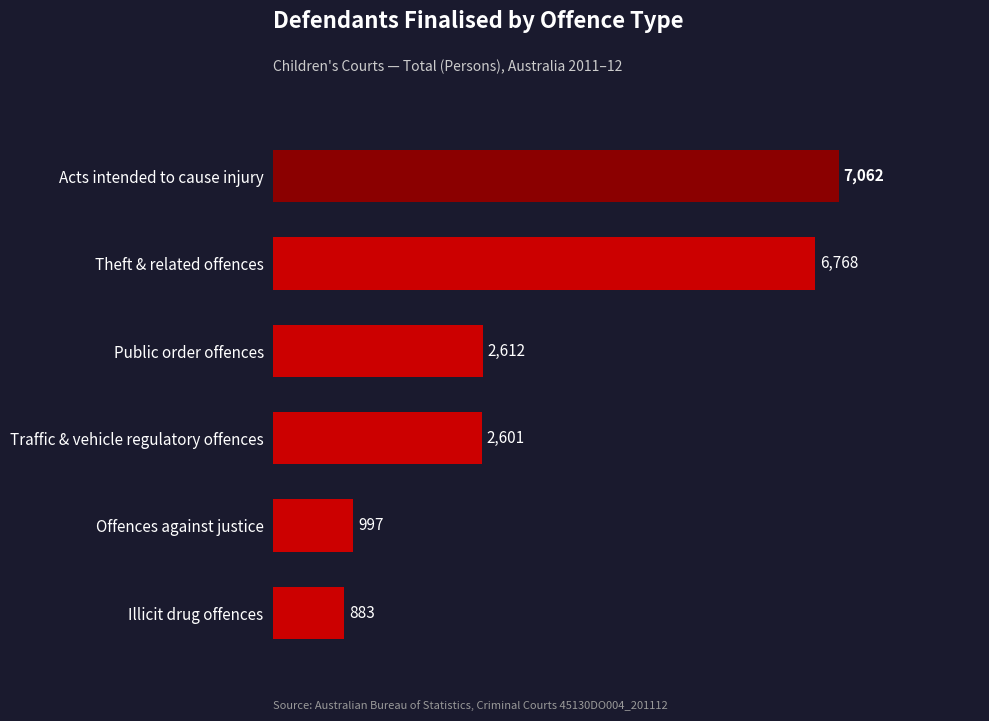

The value at Offences against justice is 1455. True or false?

False